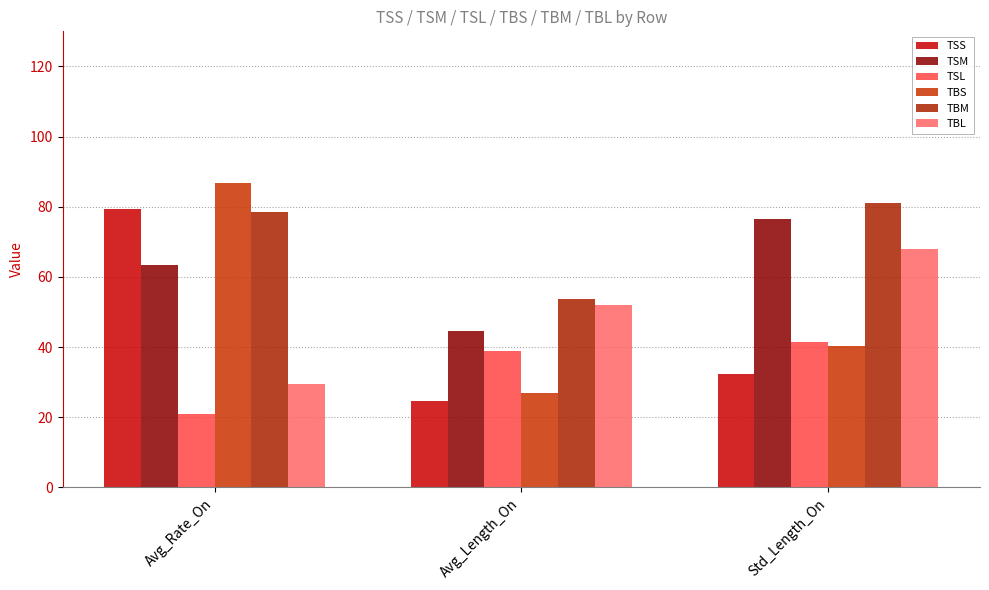

Reading left to right, what are all the values shown in this chart?

TSS: Avg_Rate_On=79.2	Avg_Length_On=24.8	Std_Length_On=32.5
TSM: Avg_Rate_On=63.3	Avg_Length_On=44.6	Std_Length_On=76.6
TSL: Avg_Rate_On=21.0	Avg_Length_On=39.0	Std_Length_On=41.5
TBS: Avg_Rate_On=86.7	Avg_Length_On=27.0	Std_Length_On=40.2
TBM: Avg_Rate_On=78.6	Avg_Length_On=53.7	Std_Length_On=81.1
TBL: Avg_Rate_On=29.5	Avg_Length_On=51.9	Std_Length_On=68.0